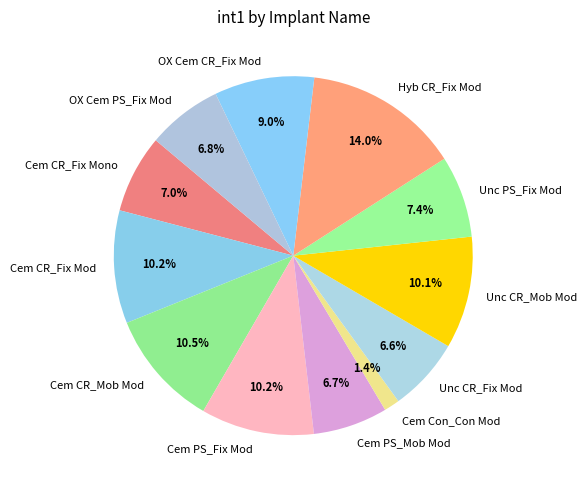

Combined, do Cem CR_Fix Mod and Cem CR_Mob Mod account for over 50%?

No